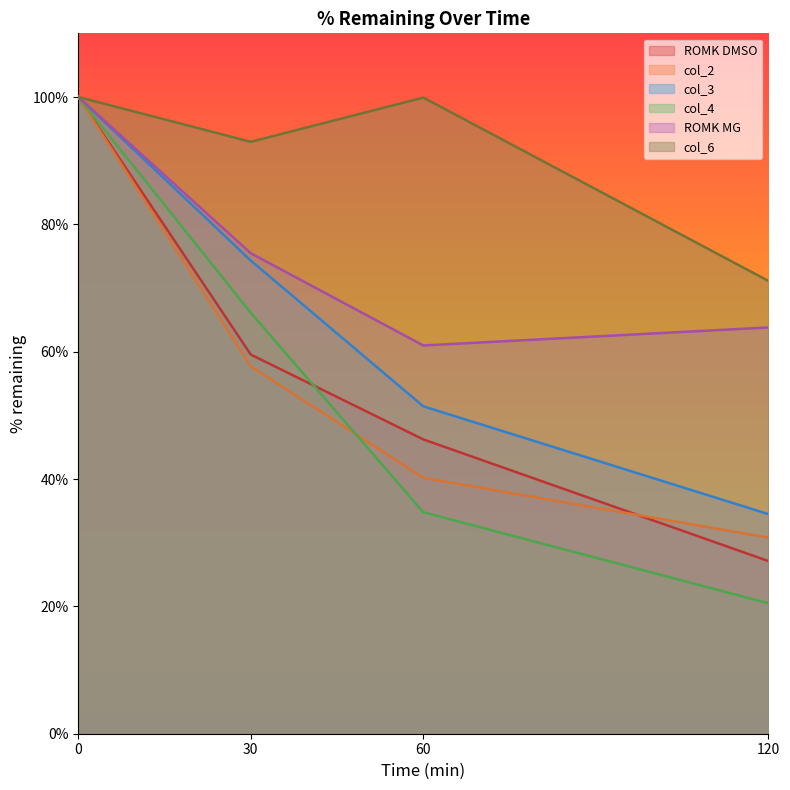

What is the total value across all series at 120?

247.8